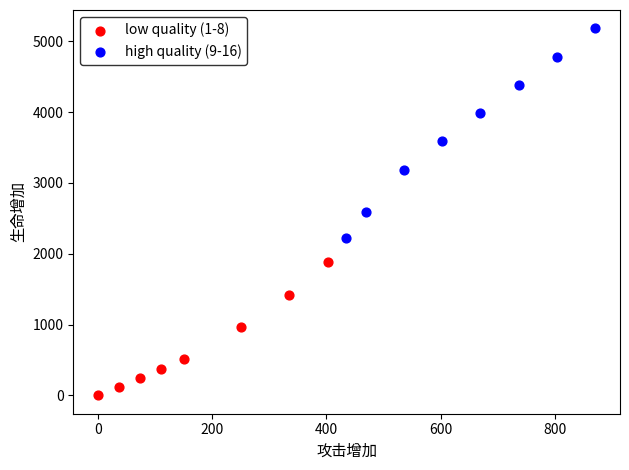

Which series contains the highest Y value?

high quality (9-16)